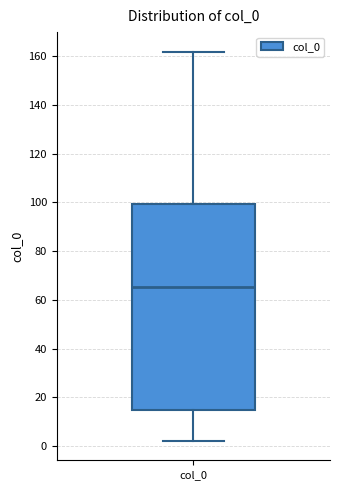

Transcribe this box plot: give where the median line is, the range the box spans, and where the two whiskers end, as read against the y-axis. The values are not printed on the chart, so give them approximately, as read against the axis.

median 66, box 14 to 100, whiskers 2 to 162